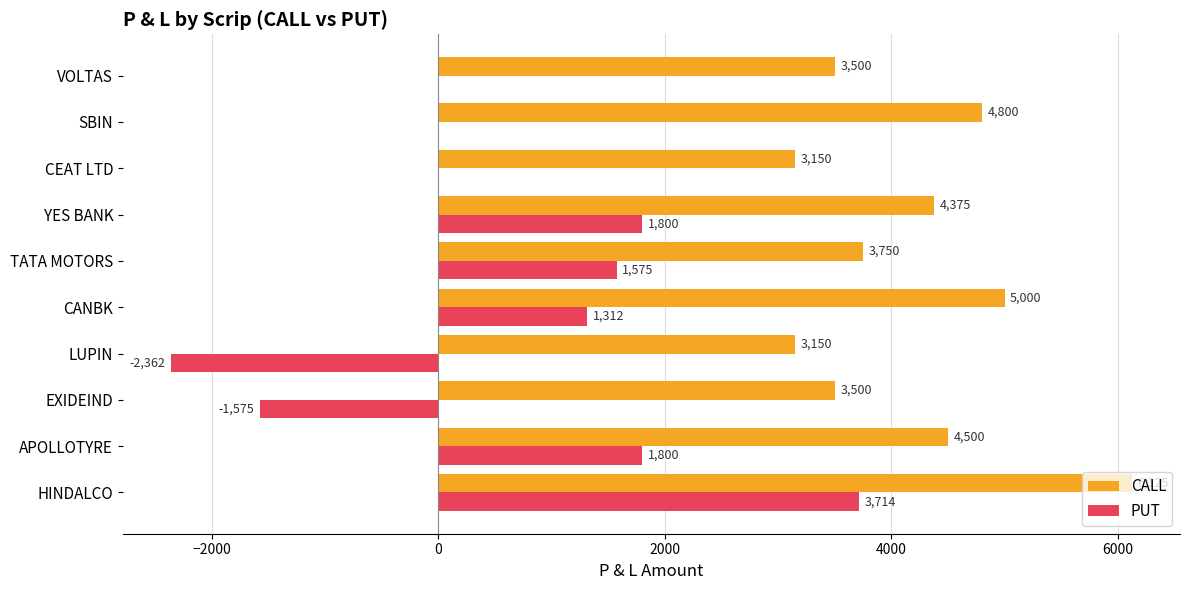

What is the approximate value of PUT at HINDALCO?

3713.5